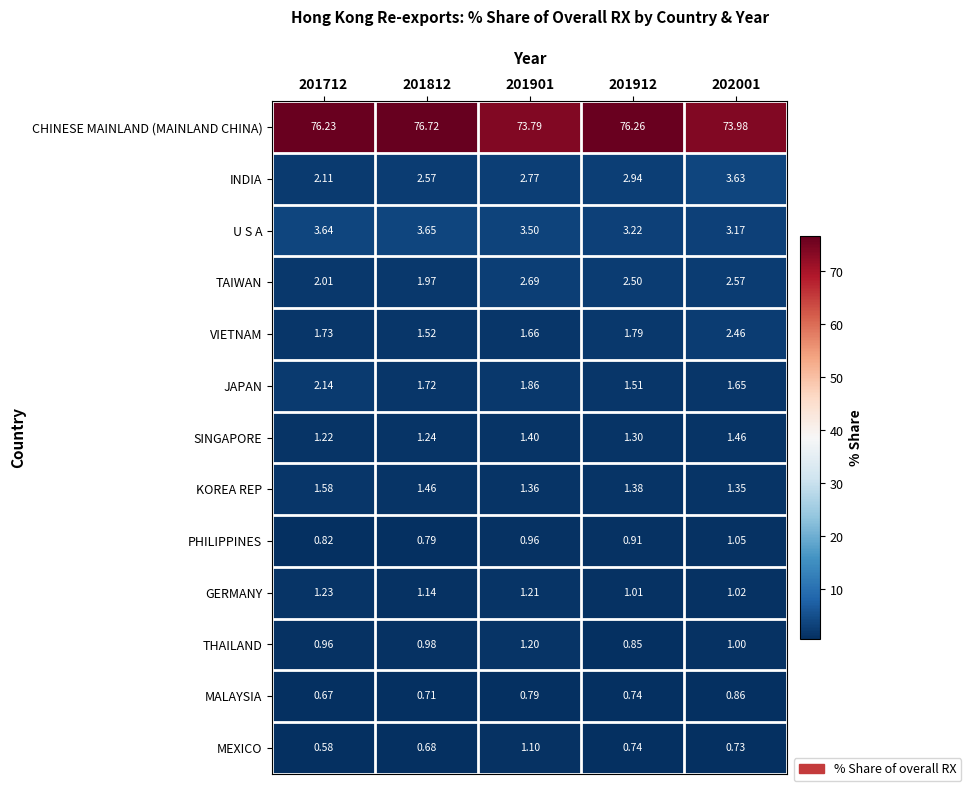

What is the total value across all series at 201712?

94.9